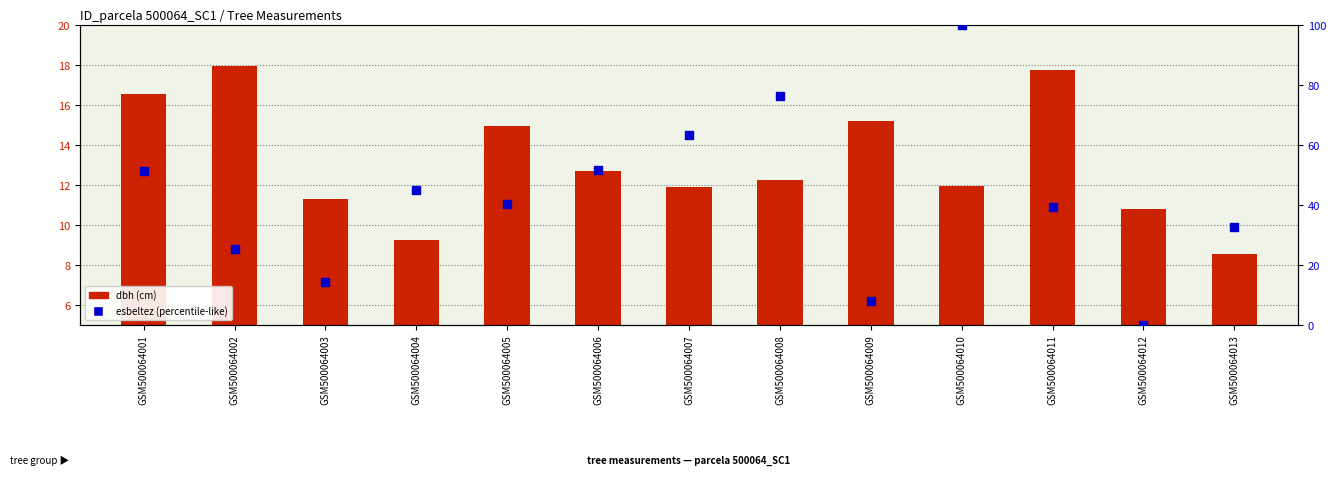

Which series has the widest spread of Y values?

esbeltez (percentile-like)